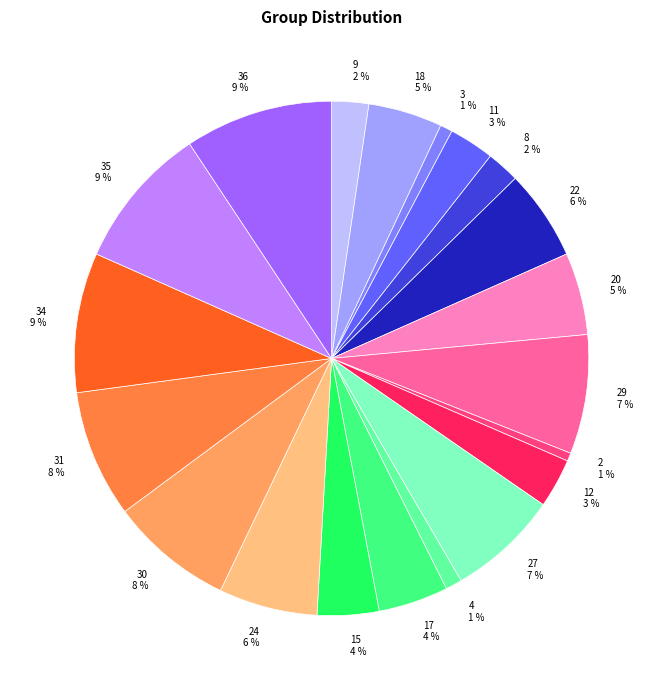

Does 8 2 % represent more than half of the total?

No